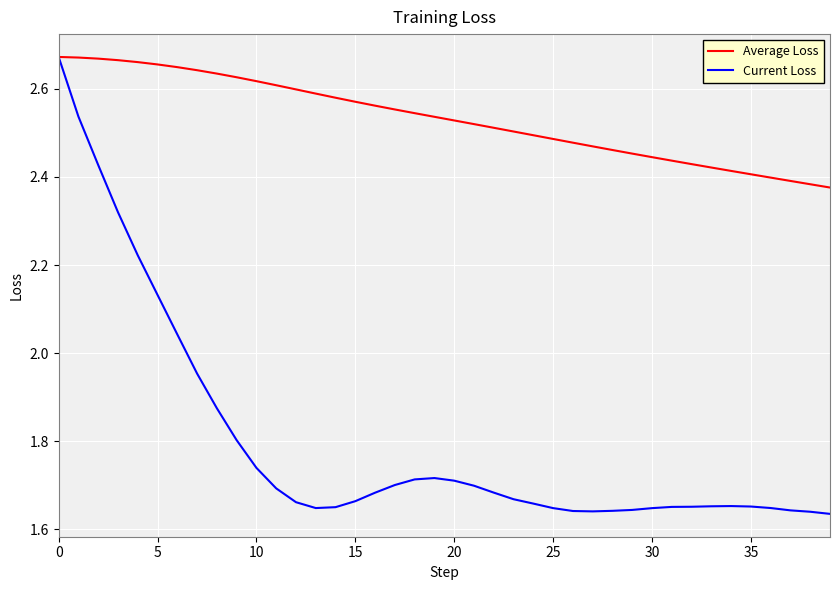

Rank the series by their average value, from highest to lowest.

Average Loss, Current Loss